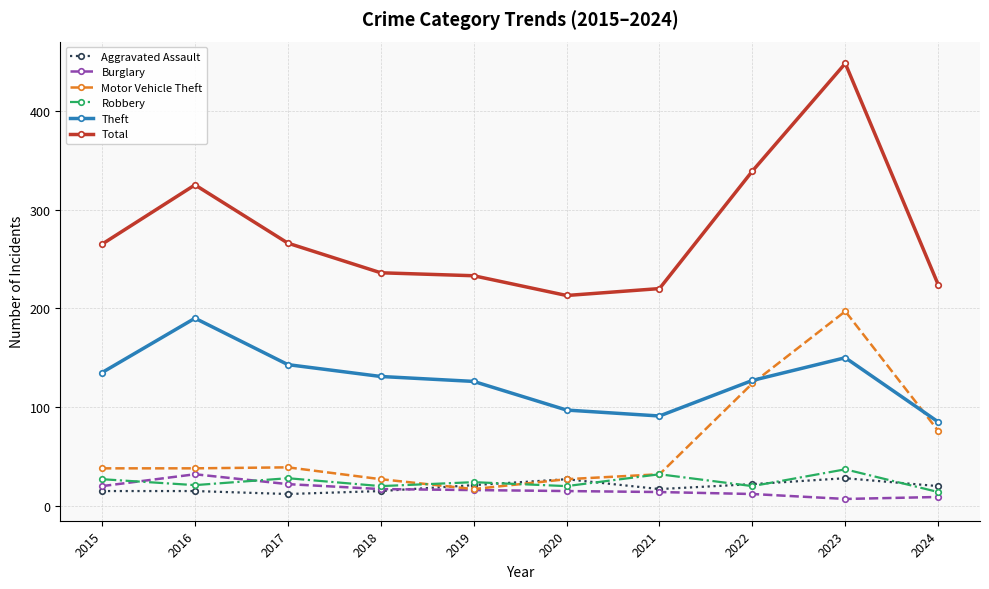

What is the difference between the second highest and second lowest values in the Robbery series?

12